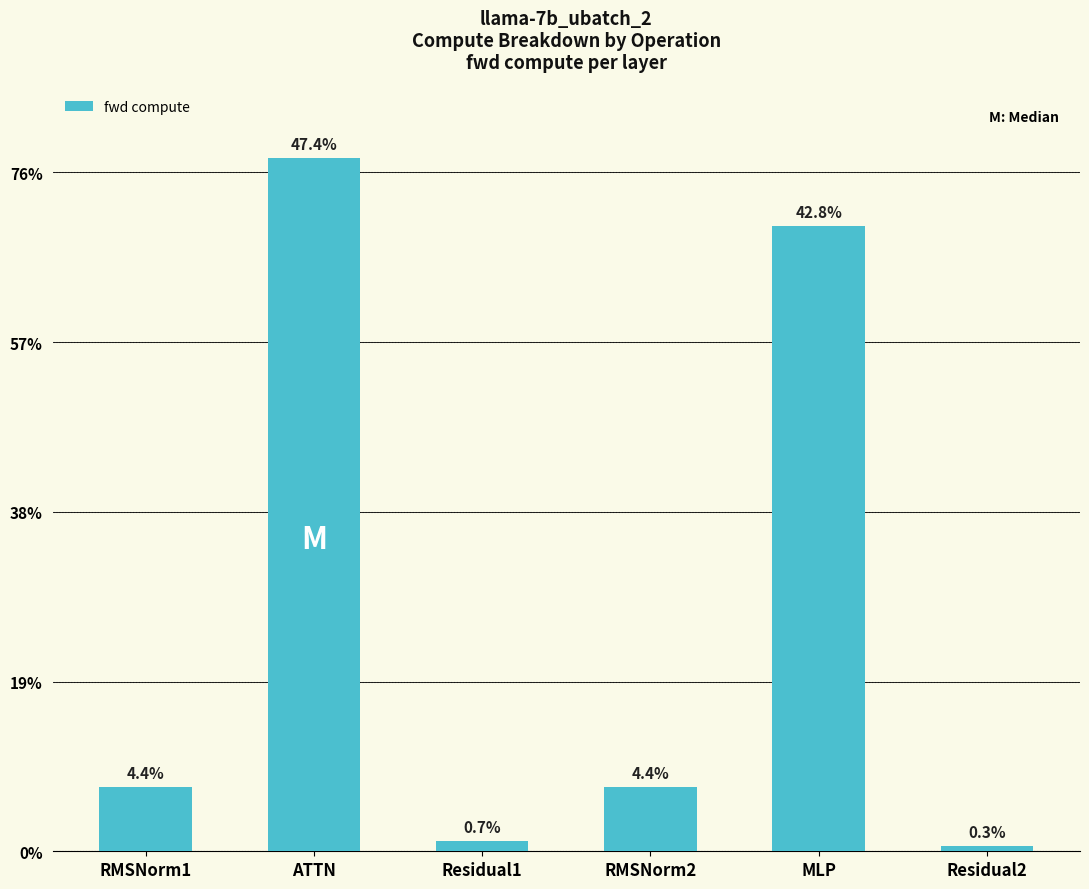

What is the change in value from ATTN to MLP?

-7962.6